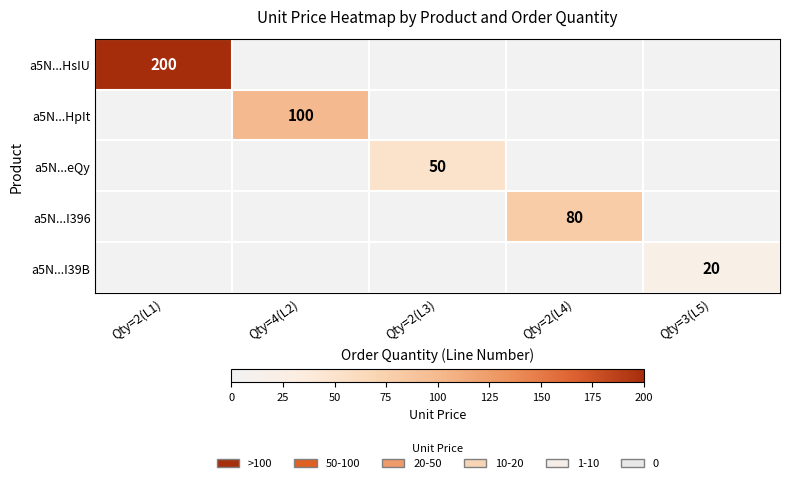

The value of a5N...HpIt at Qty=4(L2) is 21. True or false?

False